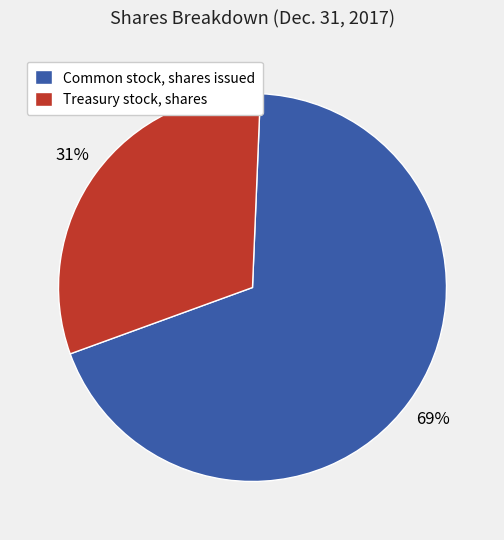

Which slice represents more than half of the pie?

Common stock, shares issued